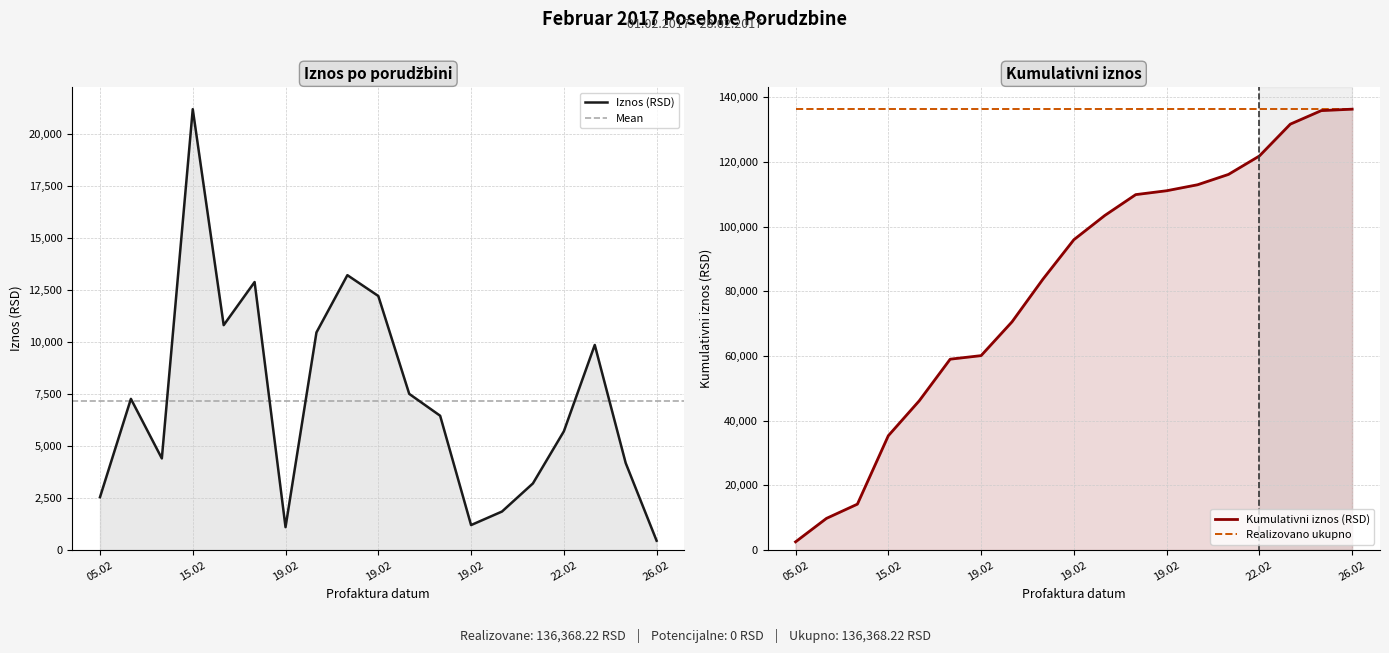

What is the minimum value shown in the chart?

448.8